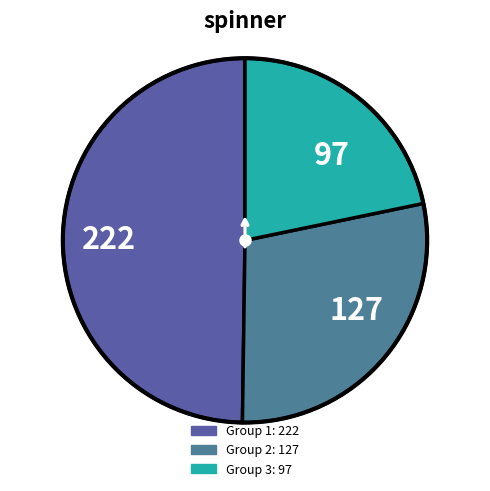

True or false: 97 accounts for 30% of the total.

False